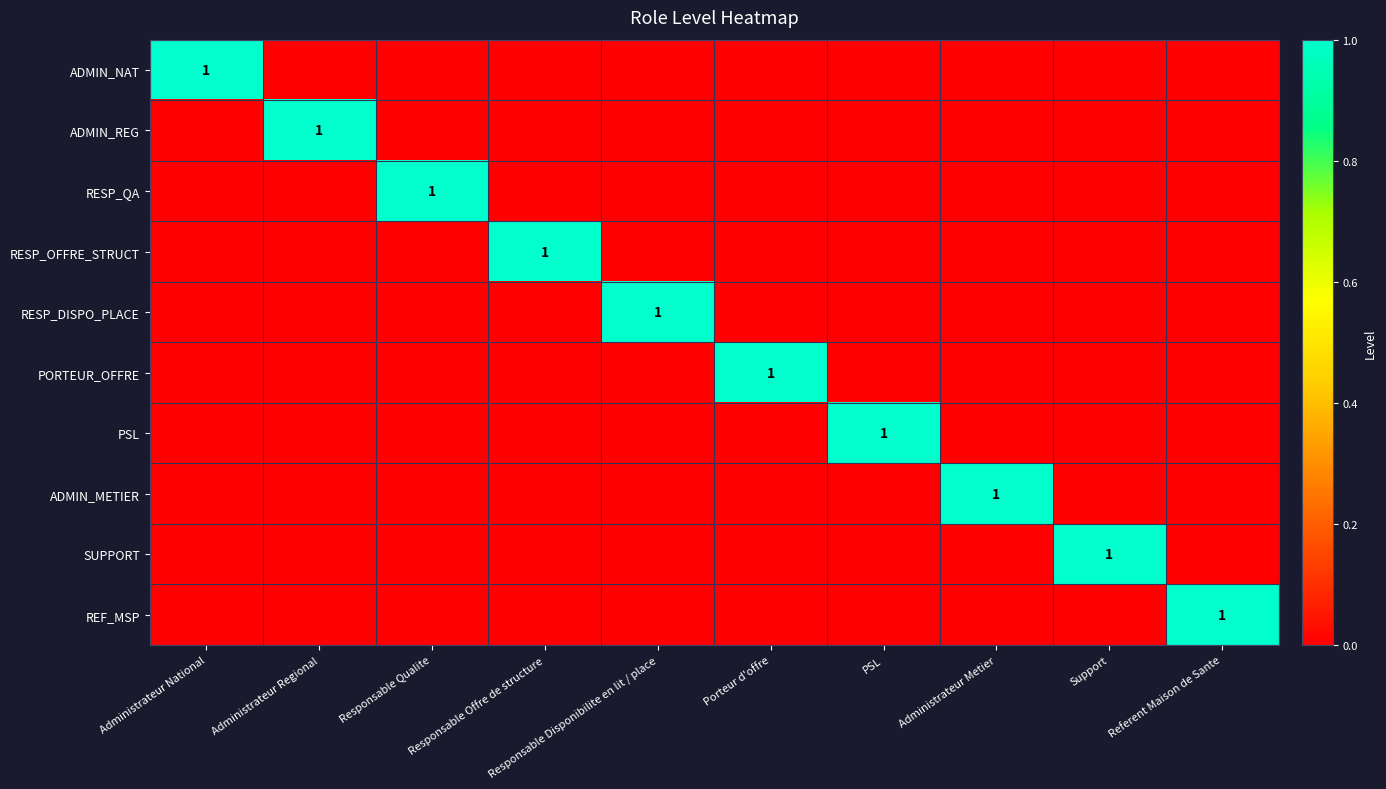

True or false: PSL has a value of 1 at PSL.

True